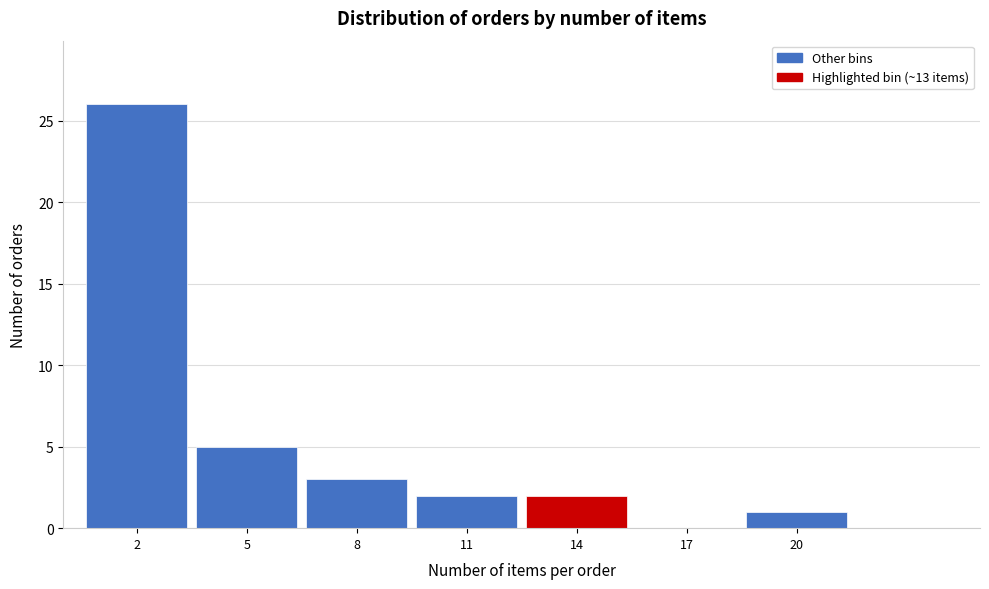

Reading left to right, list every bar in this chart as the range it spans on the x-axis followed by its height. The values are not printed on the chart, so give them approximately, as read against the axis.

0.5 to 3.5: 26
3.5 to 6.5: 5
6.5 to 9.5: 3
9.5 to 12.5: 2
12.5 to 15.5: 2
15.5 to 18.5: 0
18.5 to 21.5: 1